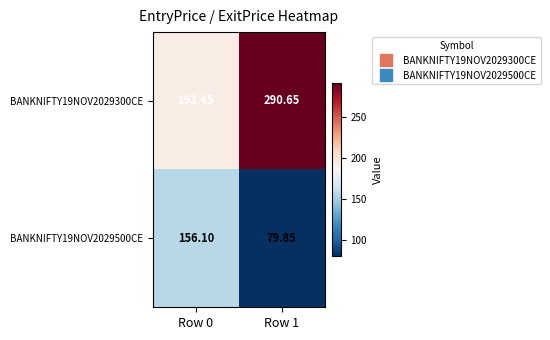

At Row 0, list the series in order from largest to smallest.

BANKNIFTY19NOV2029300CE, BANKNIFTY19NOV2029500CE